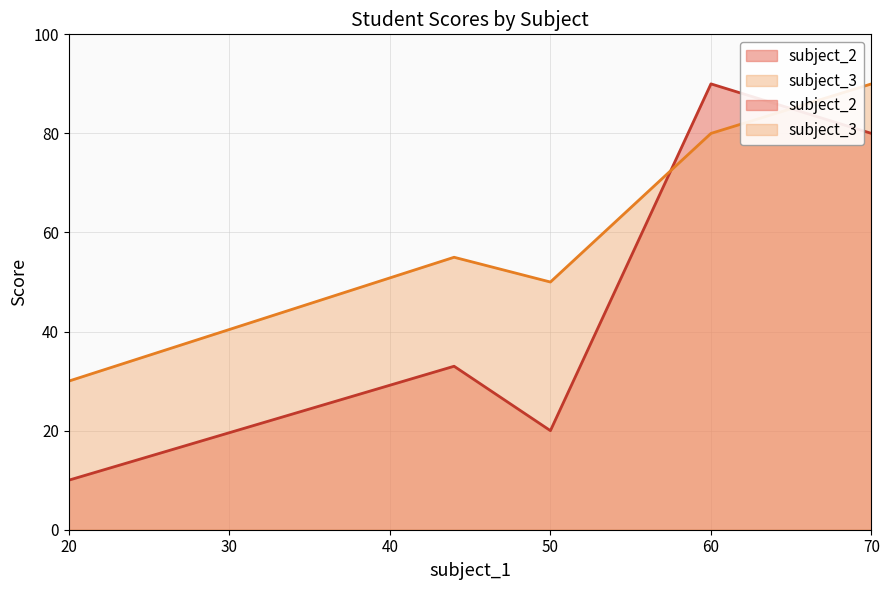

What is the smallest value displayed?

10